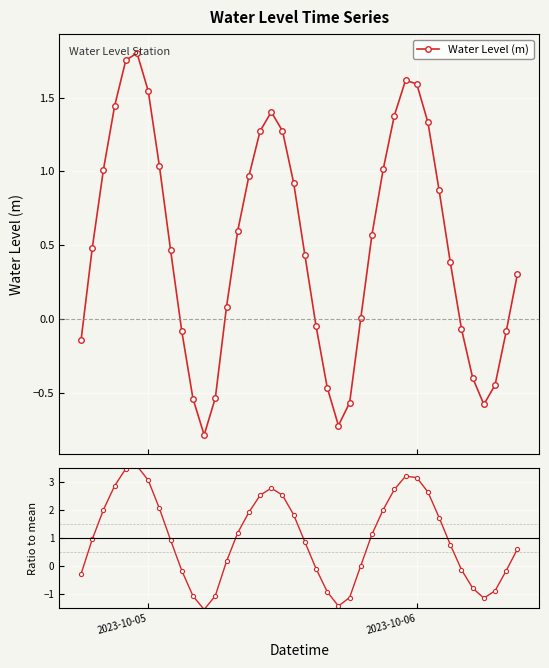

What is the minimum value for Water Level (m)?

-0.8